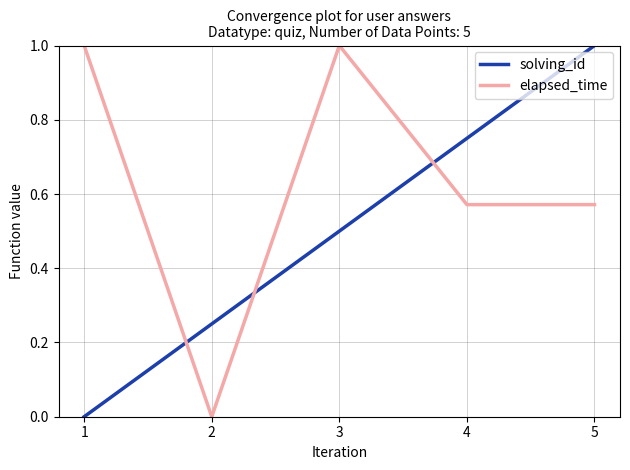

What is the maximum value for elapsed_time?

1.0